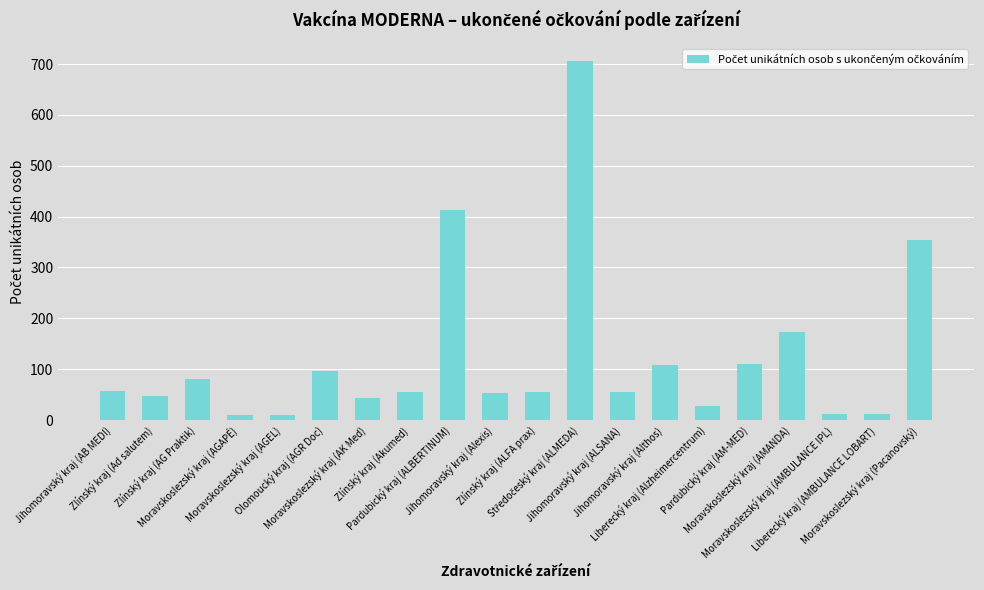

What is the average value?

124